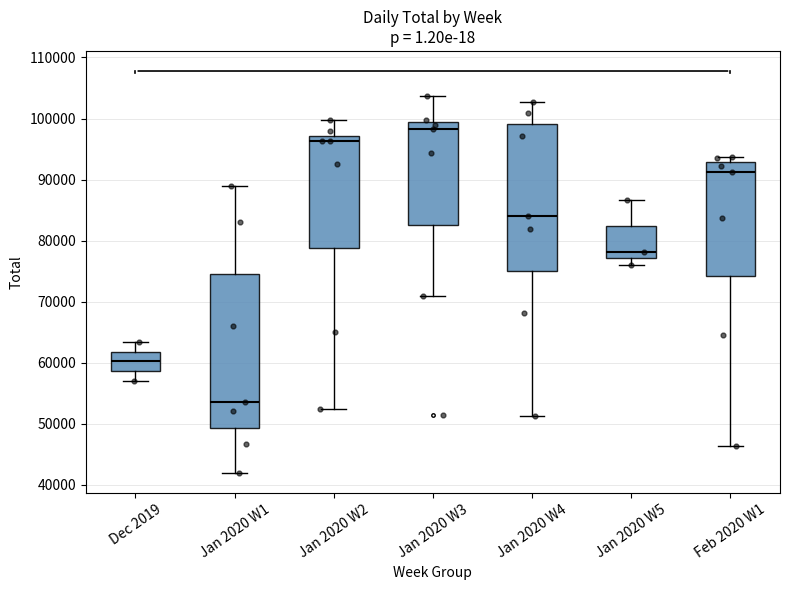

Reading left to right, transcribe this box plot: for each box, give where its median line is, the range the box spans, and where its two whiskers end, as read against the y-axis. The values are not printed on the chart, so give them approximately, as read against the axis.

Dec 2019: median 60000, box 59000 to 62000, whiskers 57000 to 63000
Jan 2020 W1: median 54000, box 49000 to 75000, whiskers 42000 to 89000
Jan 2020 W2: median 96000, box 79000 to 97000, whiskers 52000 to 100000
Jan 2020 W3: median 98000, box 83000 to 99000, whiskers 71000 to 104000
Jan 2020 W4: median 84000, box 75000 to 99000, whiskers 51000 to 103000
Jan 2020 W5: median 78000, box 77000 to 82000, whiskers 76000 to 87000
Feb 2020 W1: median 91000, box 74000 to 93000, whiskers 46000 to 94000